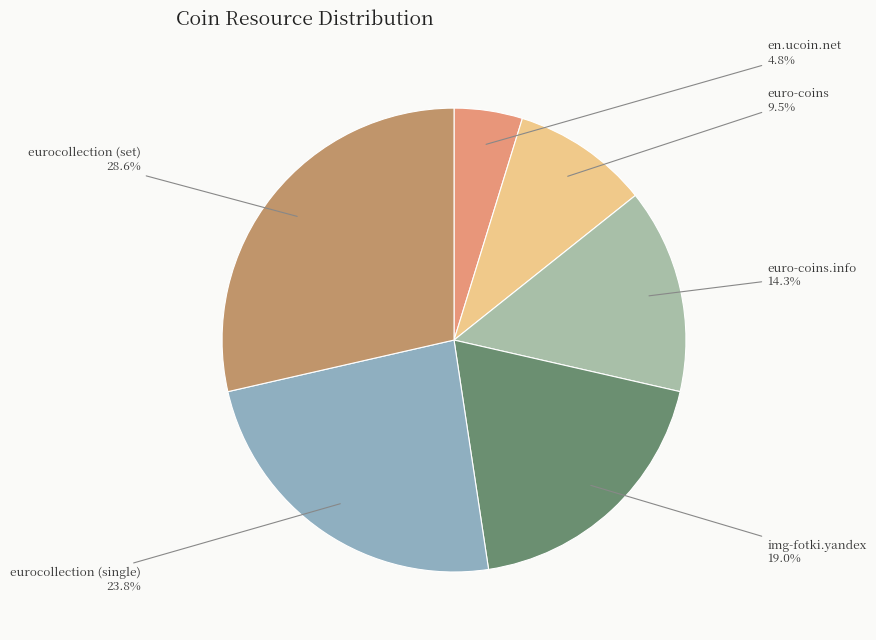

To the nearest percent, what is the combined percentage of eurocollection (single) and en.ucoin.net?

29%